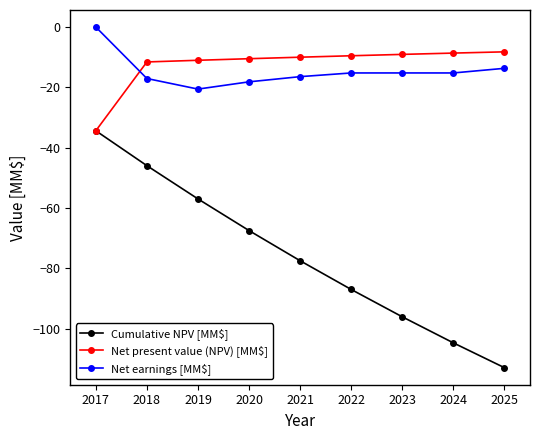

Which series has the largest total across all categories?

Net present value (NPV) [MM$]